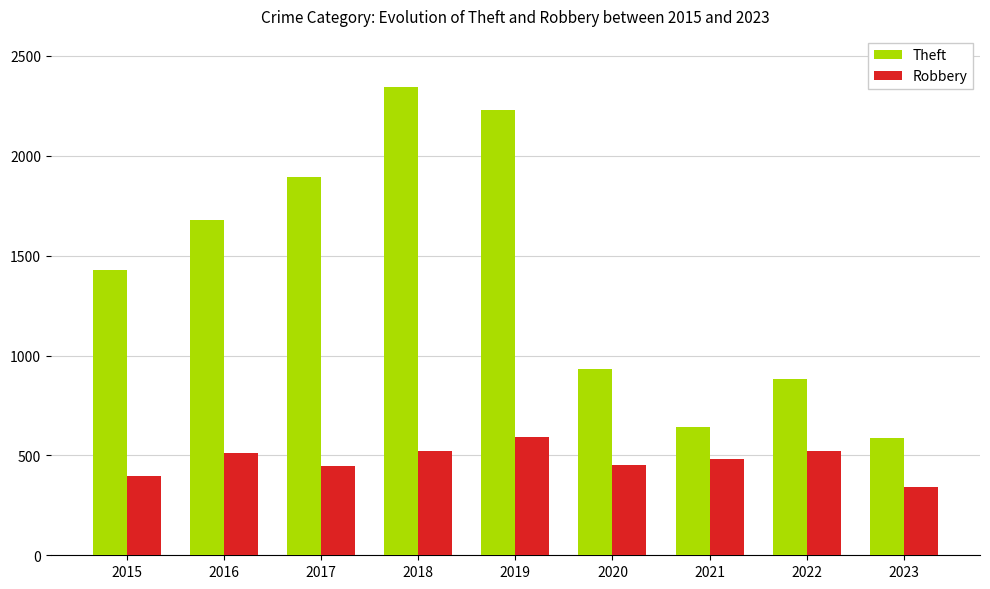

How many bars are there in total?

18